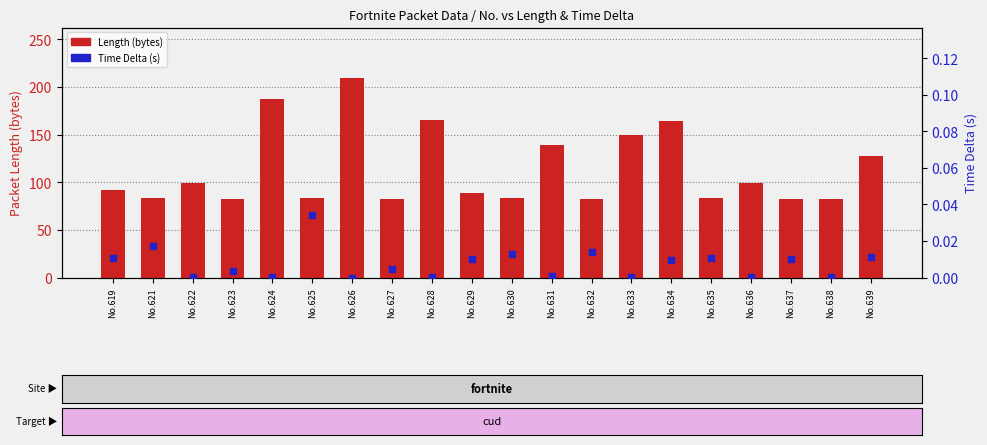

At which category is the sum across all series the highest?

No.626